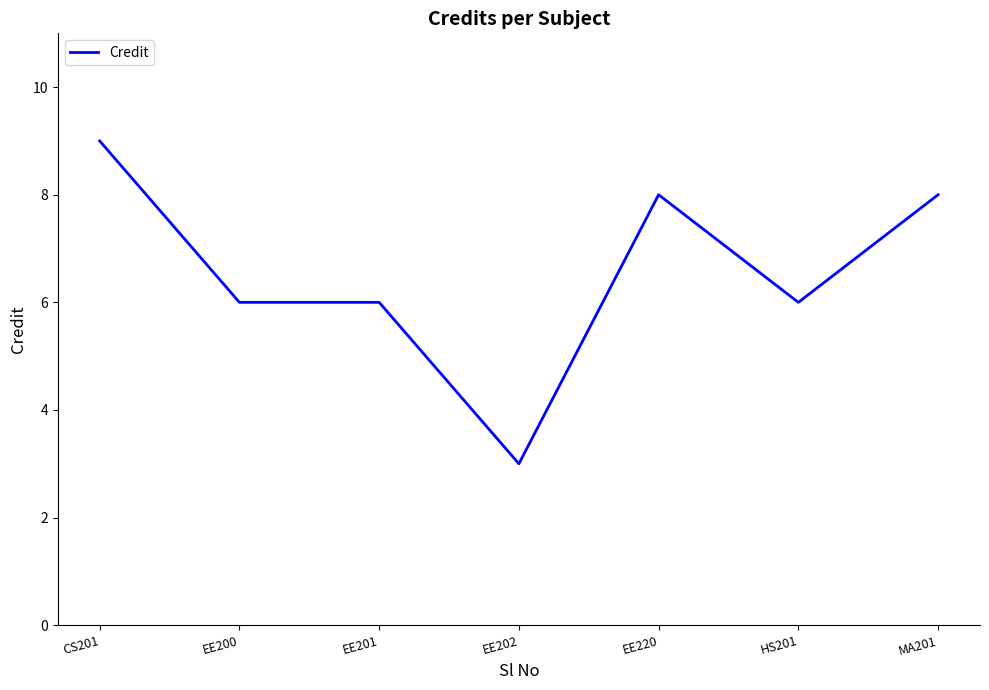

Reading left to right, transcribe all the data shown in this chart.

9	6	6	3	8	6	8